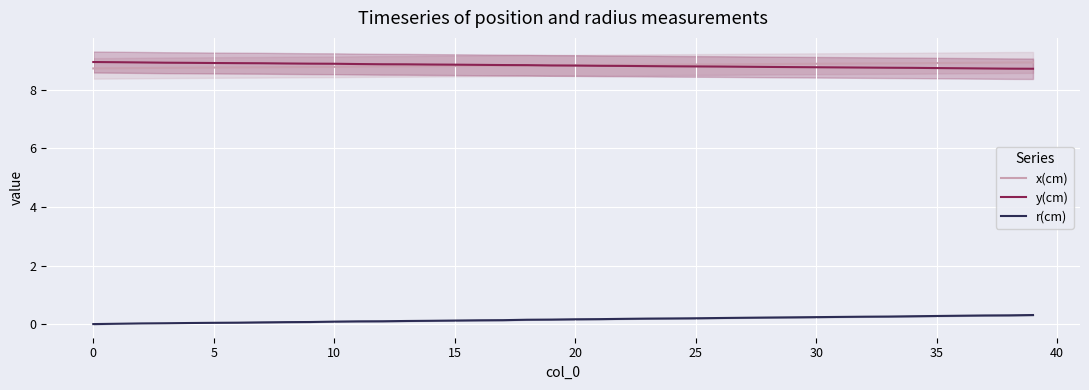

Which series has the widest spread of values?

r(cm)